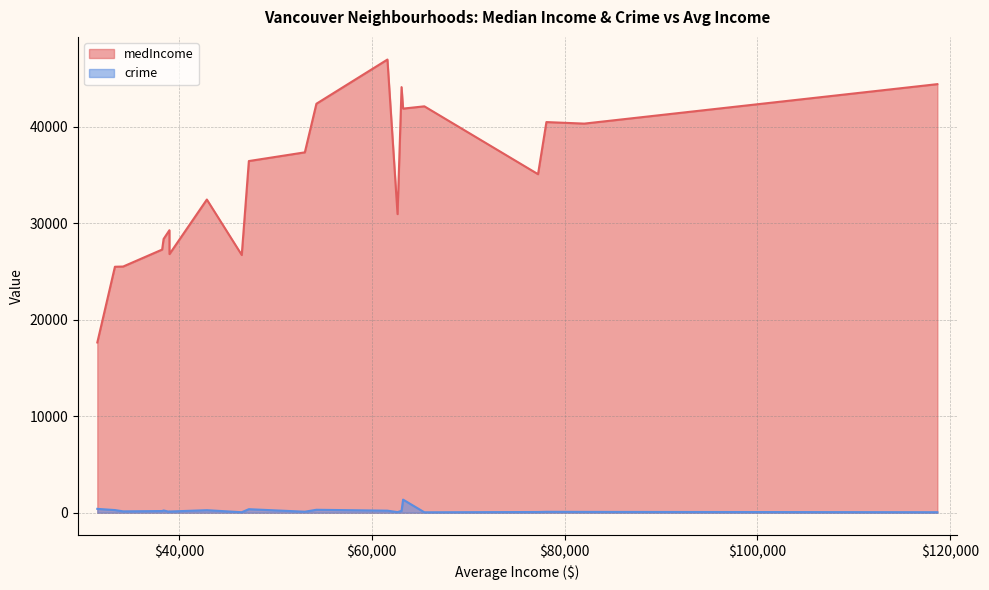

What is the sum of the crime values at Grandview-Woodland and West End?

617